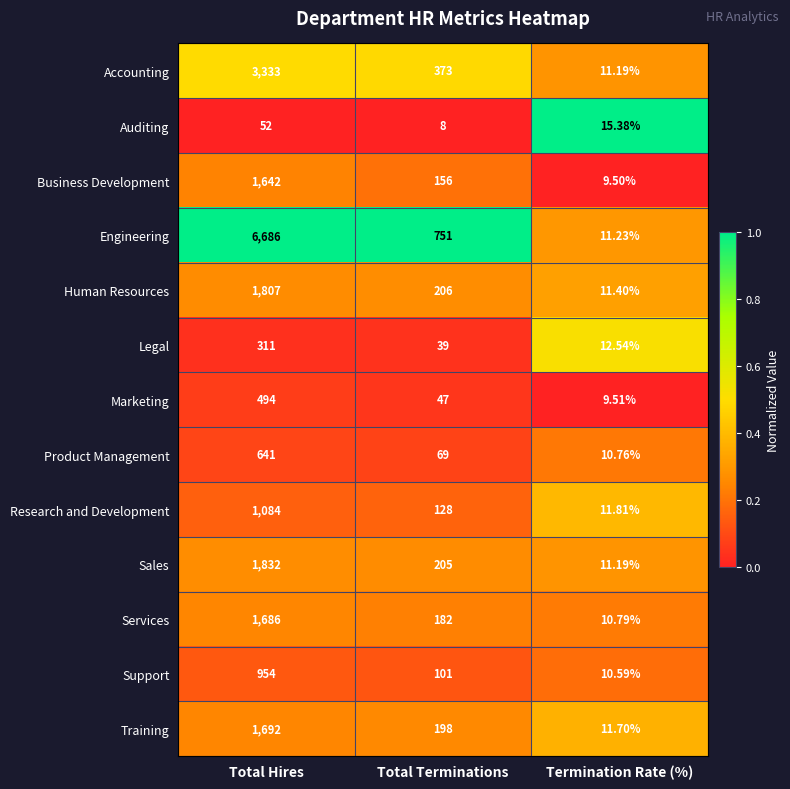

Which series has the largest total across all categories?

Engineering